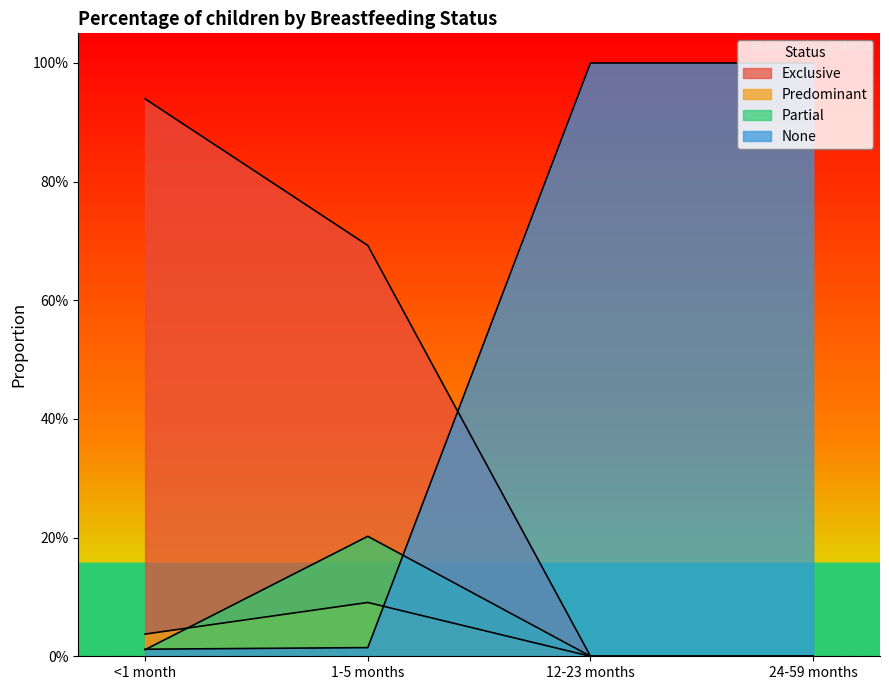

Reading left to right, transcribe all the data shown in this chart.

Exclusive: 0.9	0.7	0.0	0.0
Predominant: 0.0	0.1	0.0	0.0
Partial: 0.0	0.2	0.0	0.0
None: 0.0	0.0	1.0	1.0